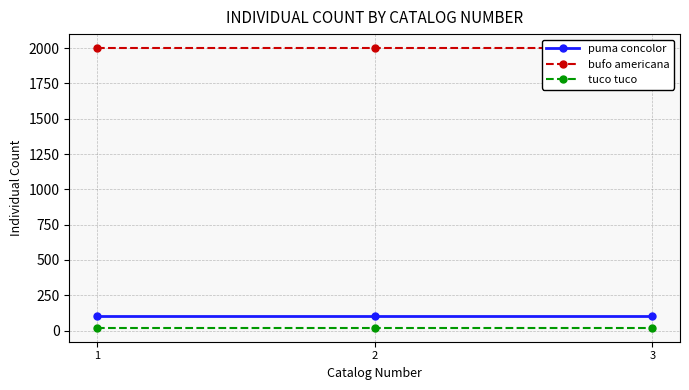

What is the difference between the highest and lowest values at 3?

1980